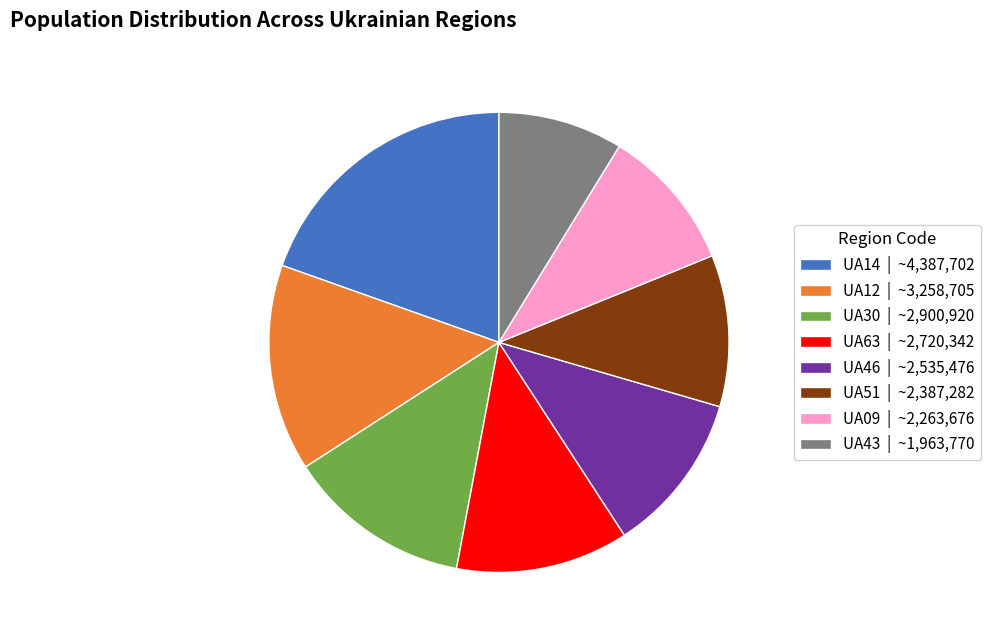

Rank the categories by value from highest to lowest.

UA14 | ~4,387,702, UA12 | ~3,258,705, UA30 | ~2,900,920, UA63 | ~2,720,342, UA46 | ~2,535,476, UA51 | ~2,387,282, UA09 | ~2,263,676, UA43 | ~1,963,770